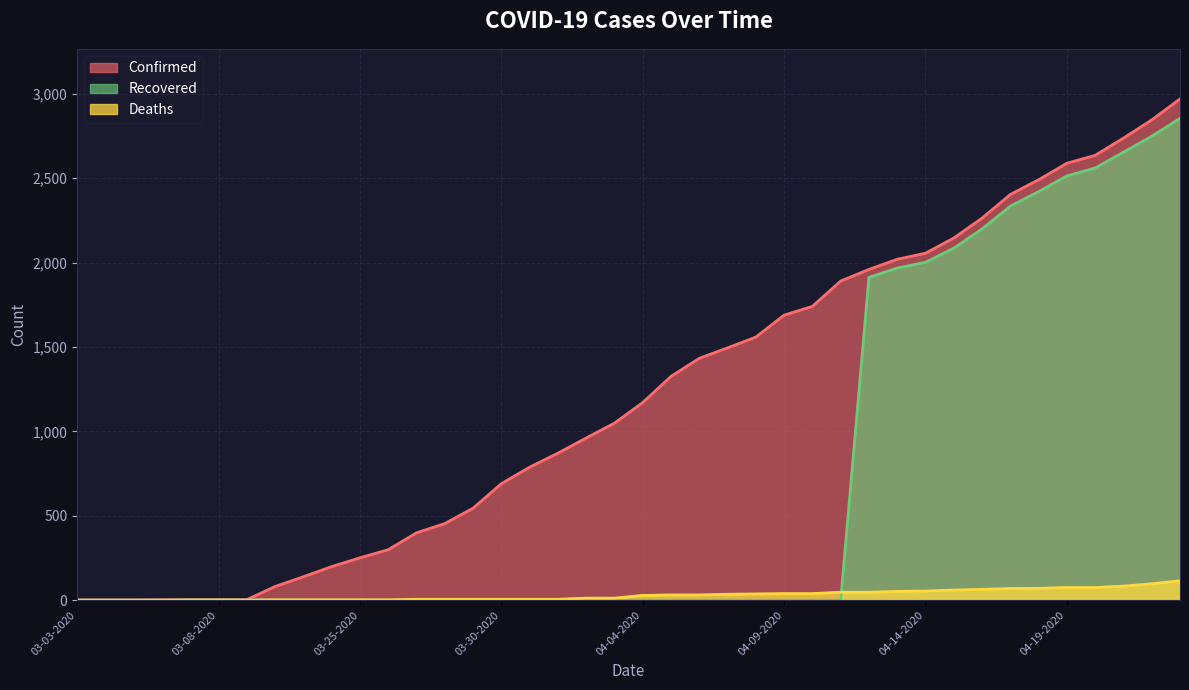

At which category is the sum across all series the highest?

04-23-2020